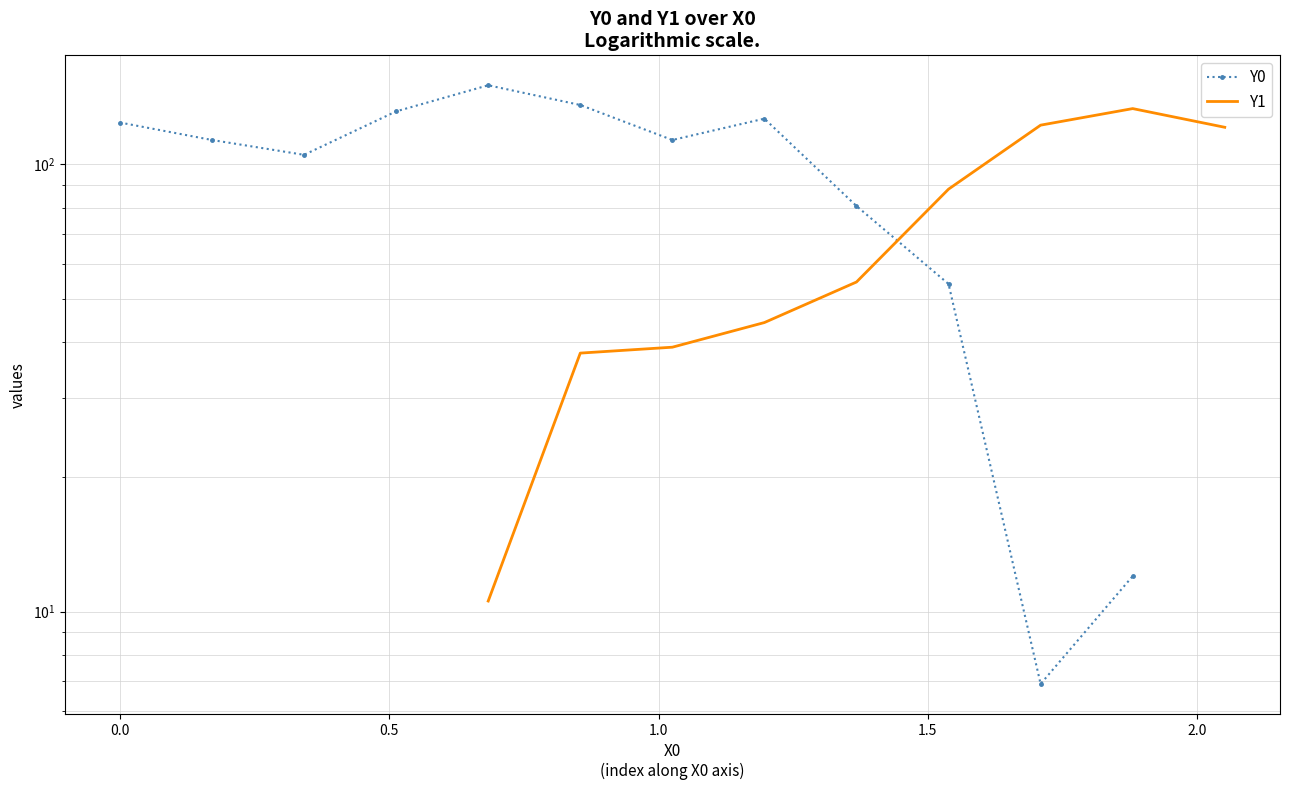

How many intersections are there between Y0 and Y1?

1